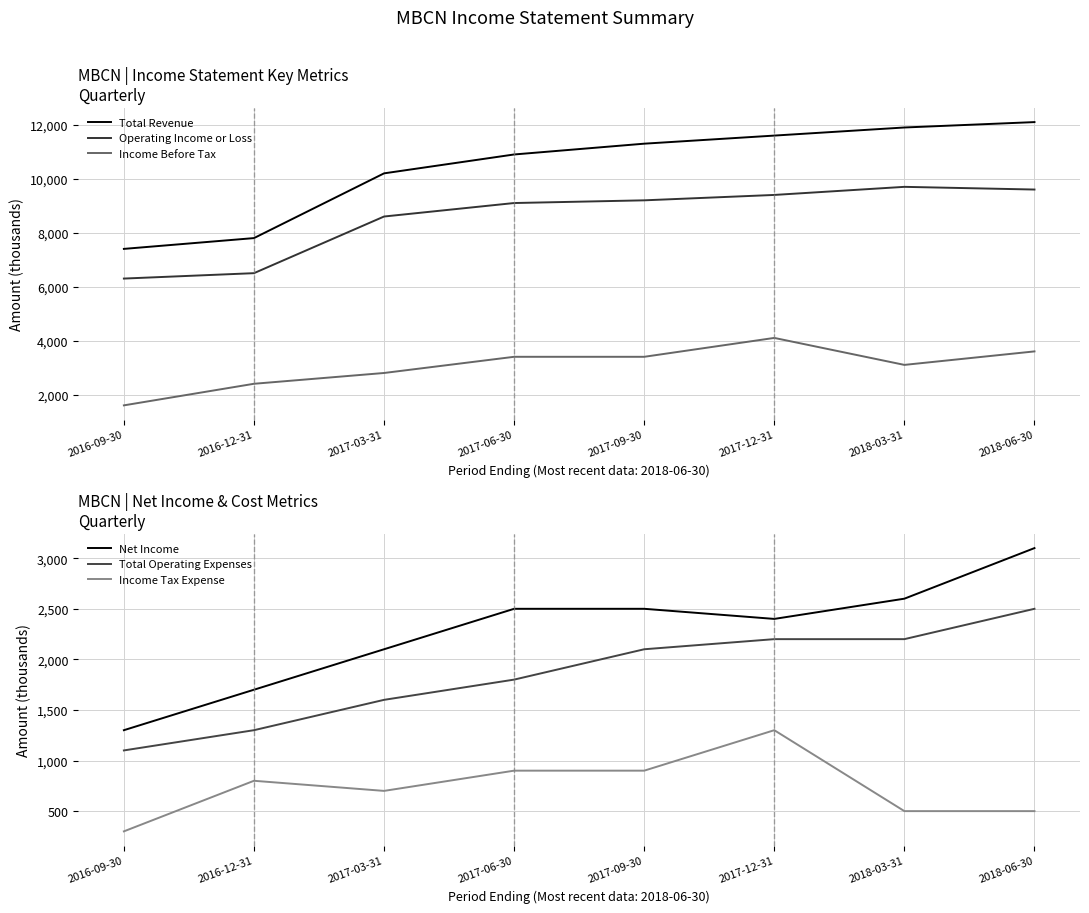

How many values in the Total Operating Expenses series are below 2100?

4